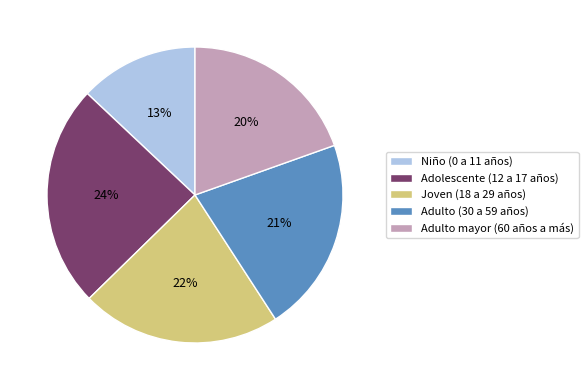

How many slices are in this pie chart?

5